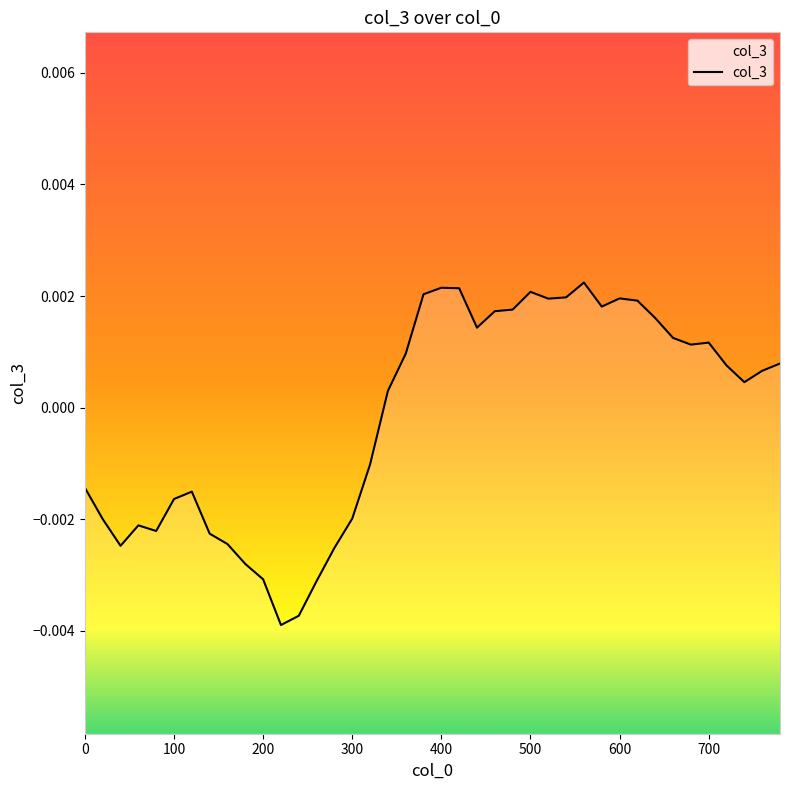

The value at 28 is 0.0. True or false?

False